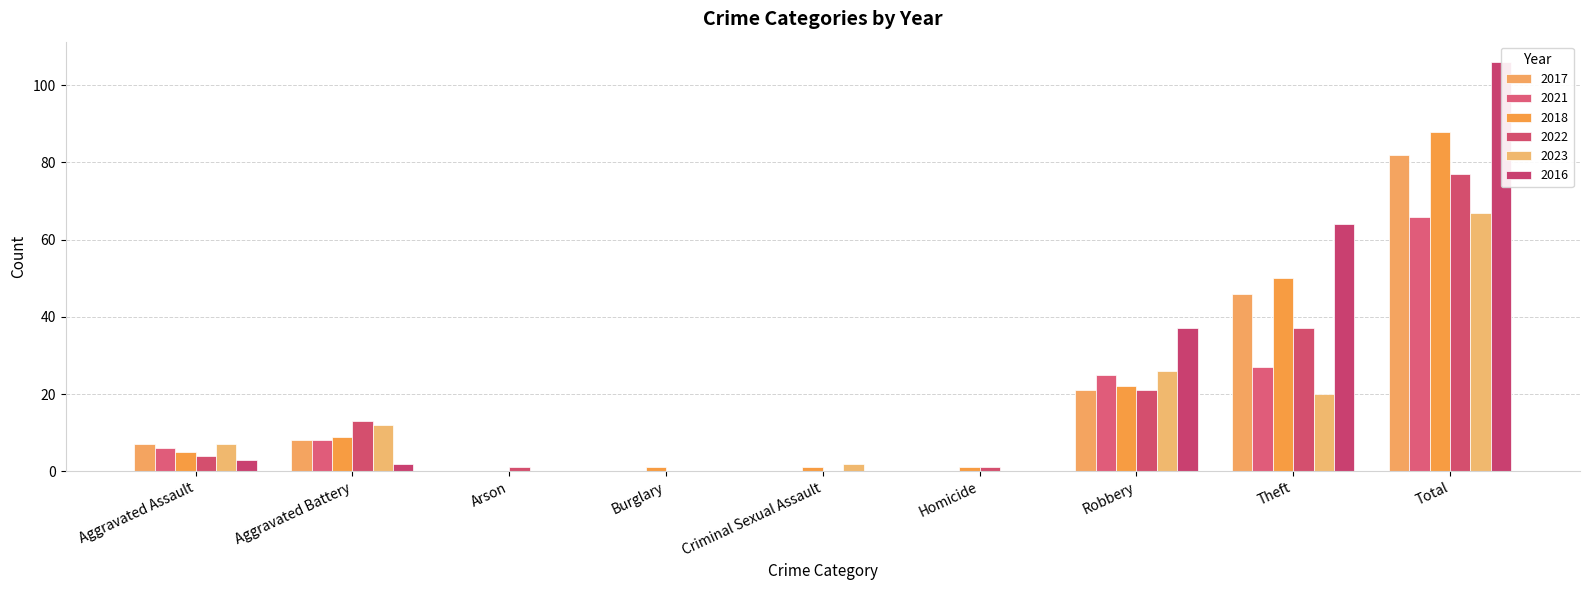

At which category is the sum across all series the highest?

Total